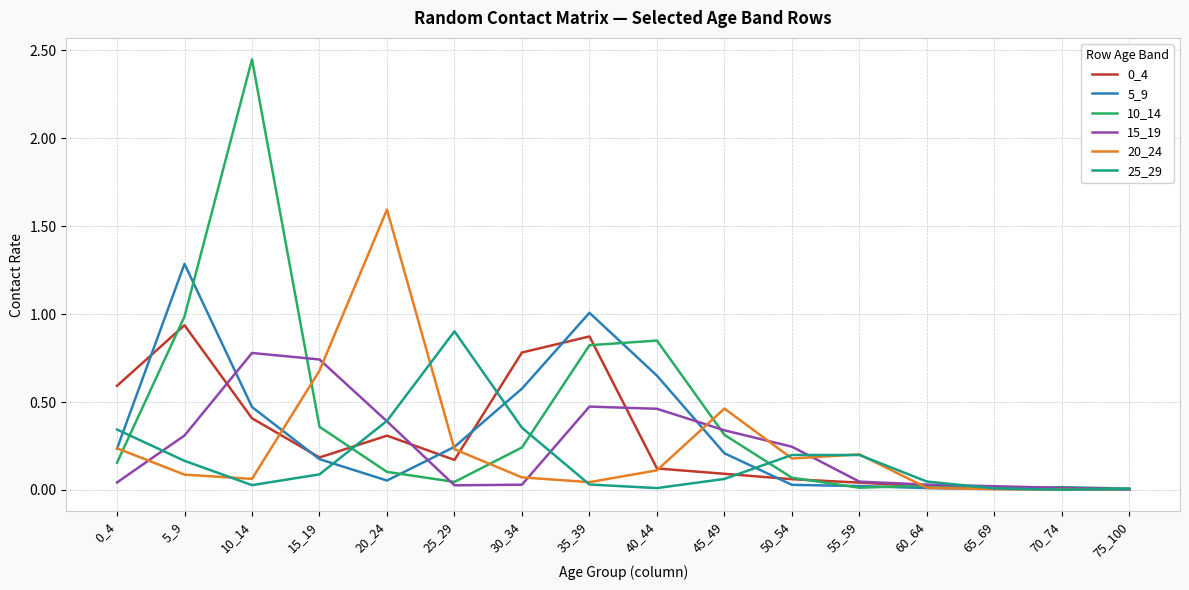

Which series has the largest total across all categories?

10_14